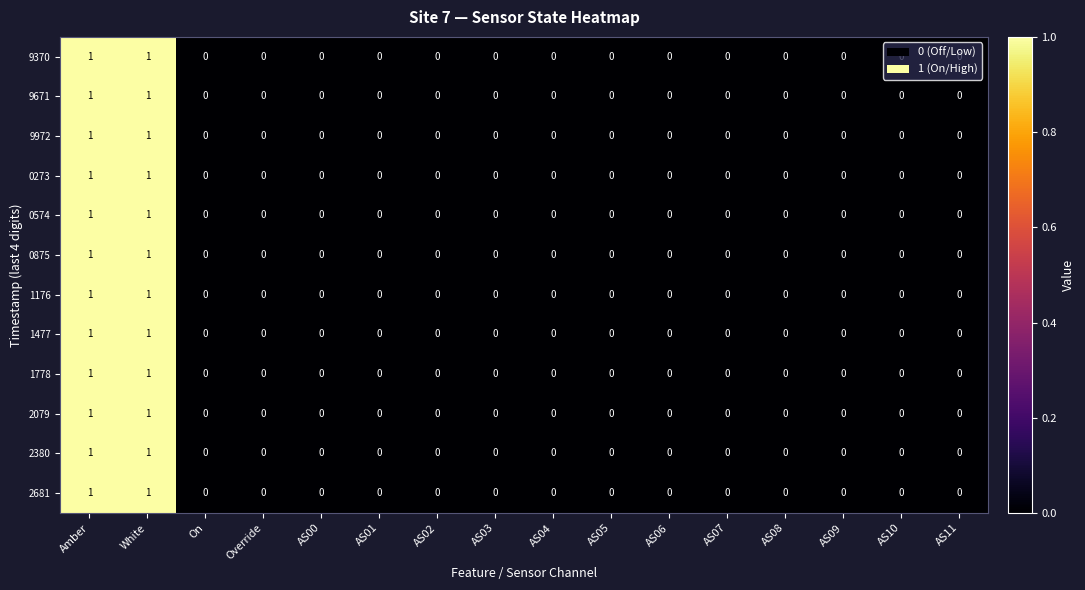

True or false: 2380 has a value of 0 at AS07.

True